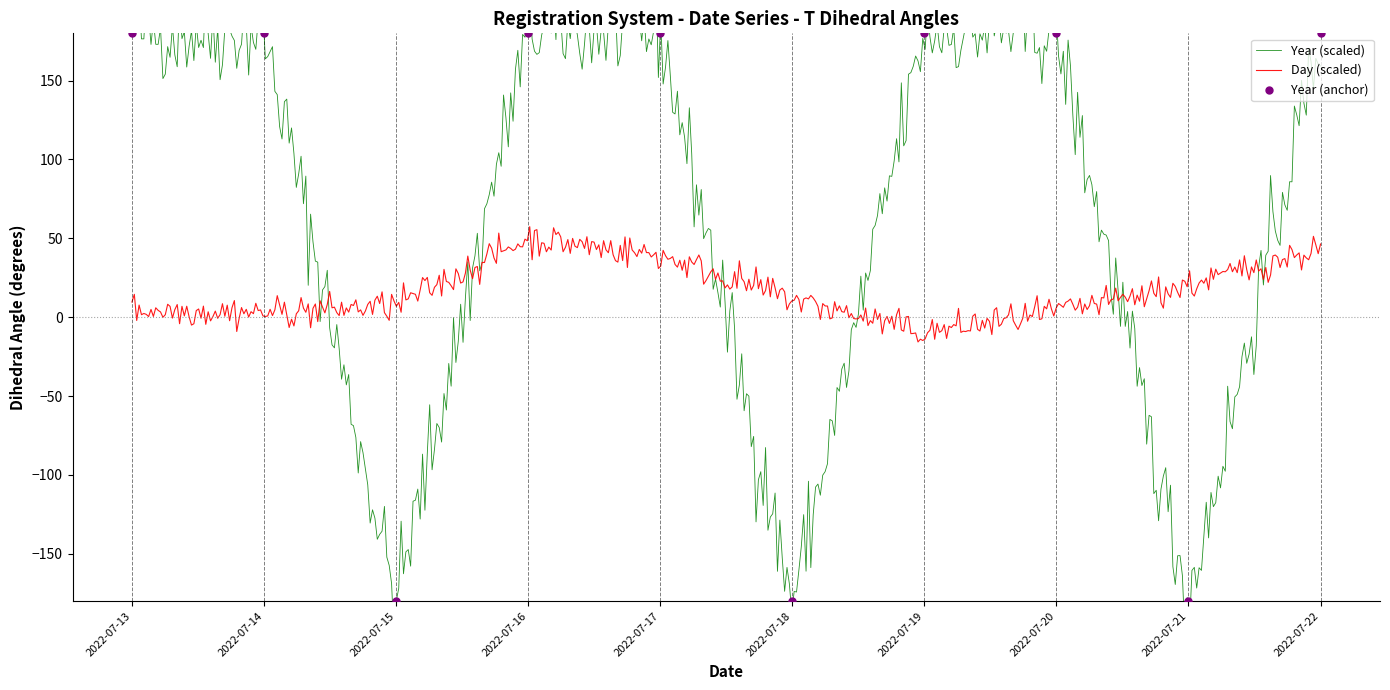

Approximately how many times larger is the value at 2022-07-22 compared to 2022-07-13?

1.0